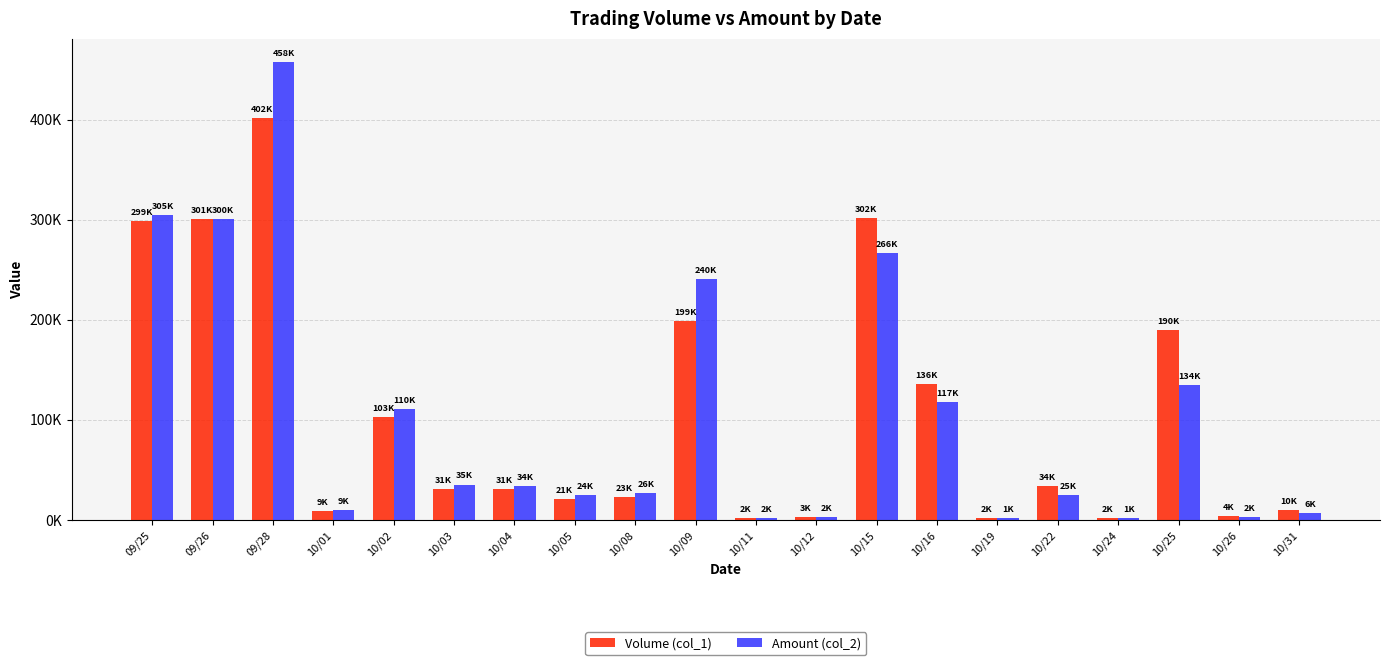

At which category does the chart reach its minimum across all series?

10/24